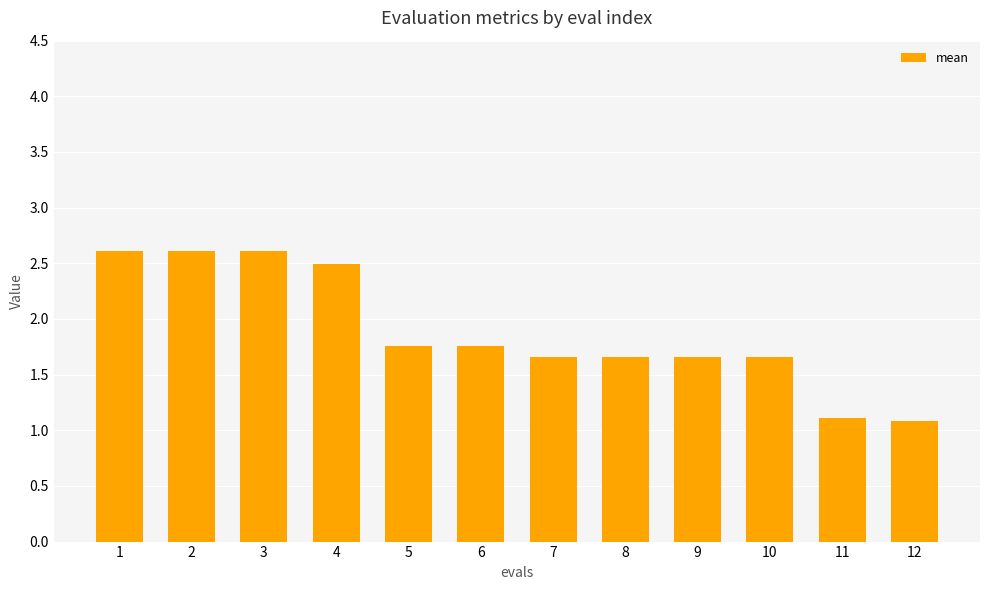

How many bars are there in total?

12